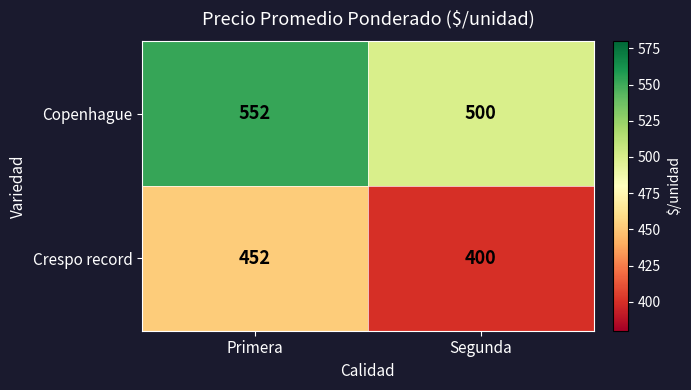

Rank the series by their maximum value, from highest to lowest.

Copenhague, Crespo record